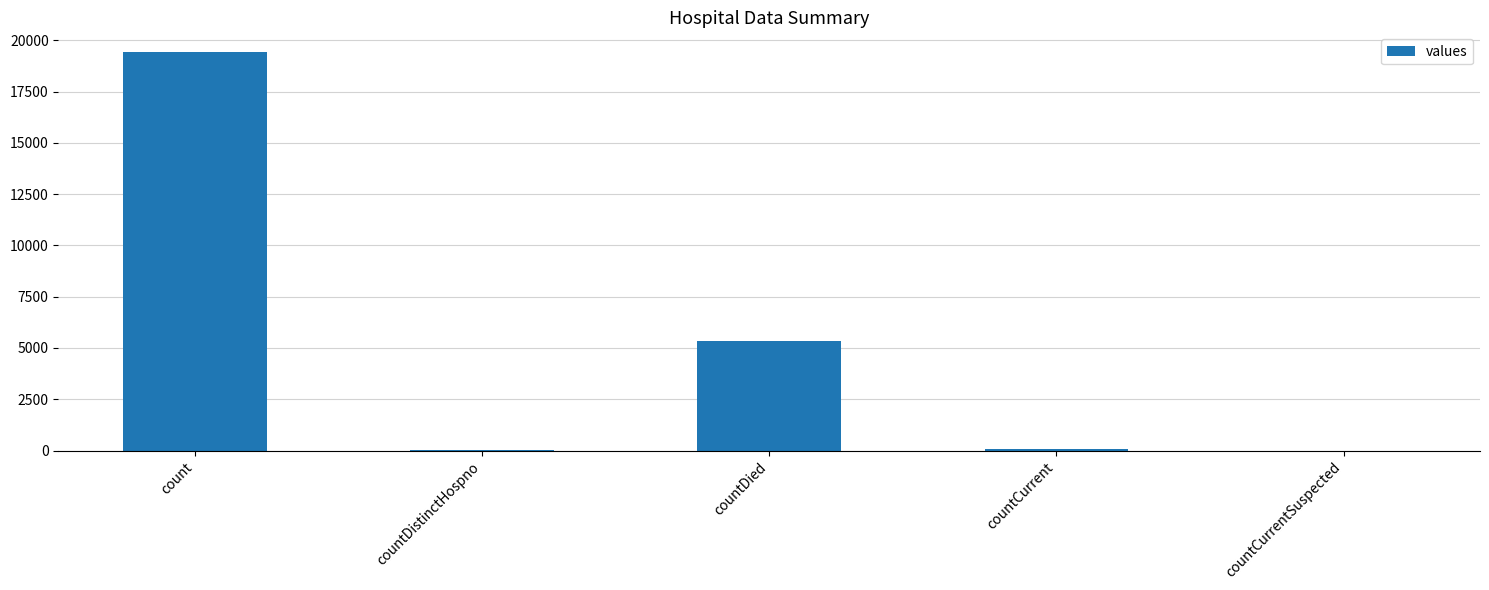

What is the sum of the values at count and countDistinctHospno?

19458